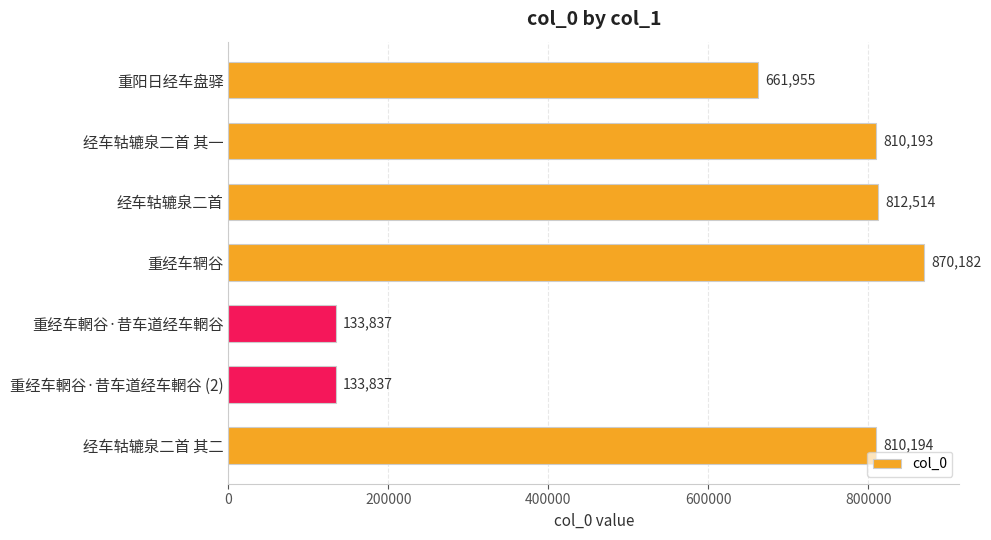

What is the value of the 5th bar from the top?

133837